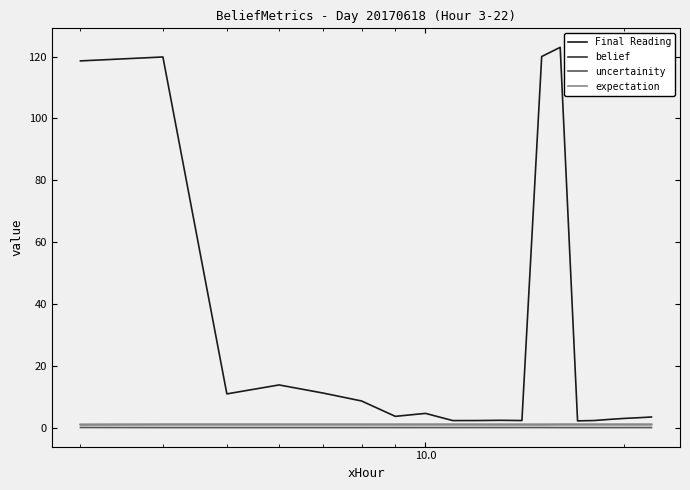

Which series has the widest spread of values?

Final Reading